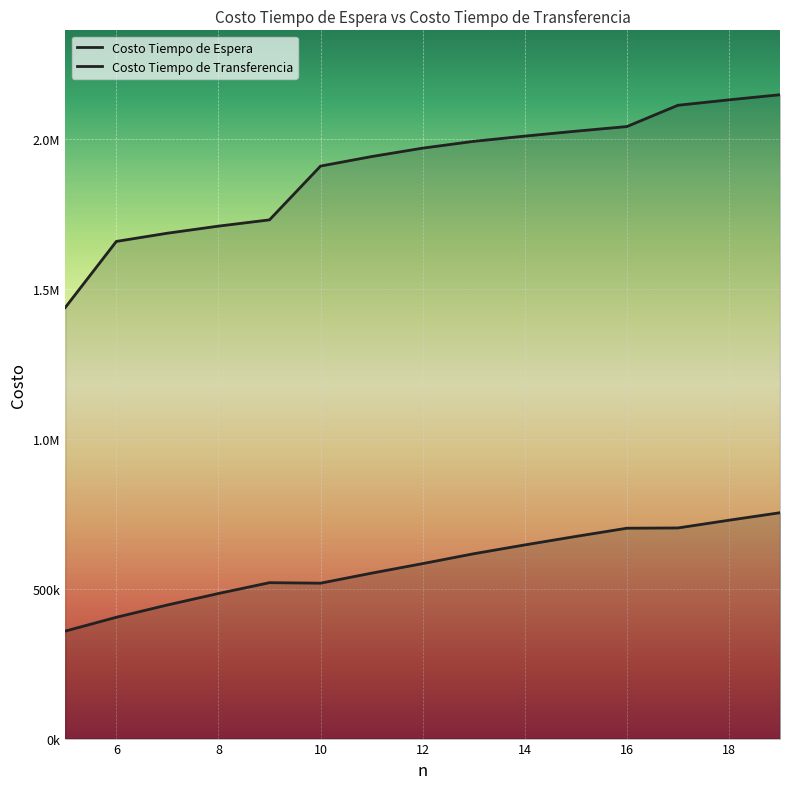

In Costo Tiempo de Espera, how many points are higher than both neighbors (excluding endpoints)?

1